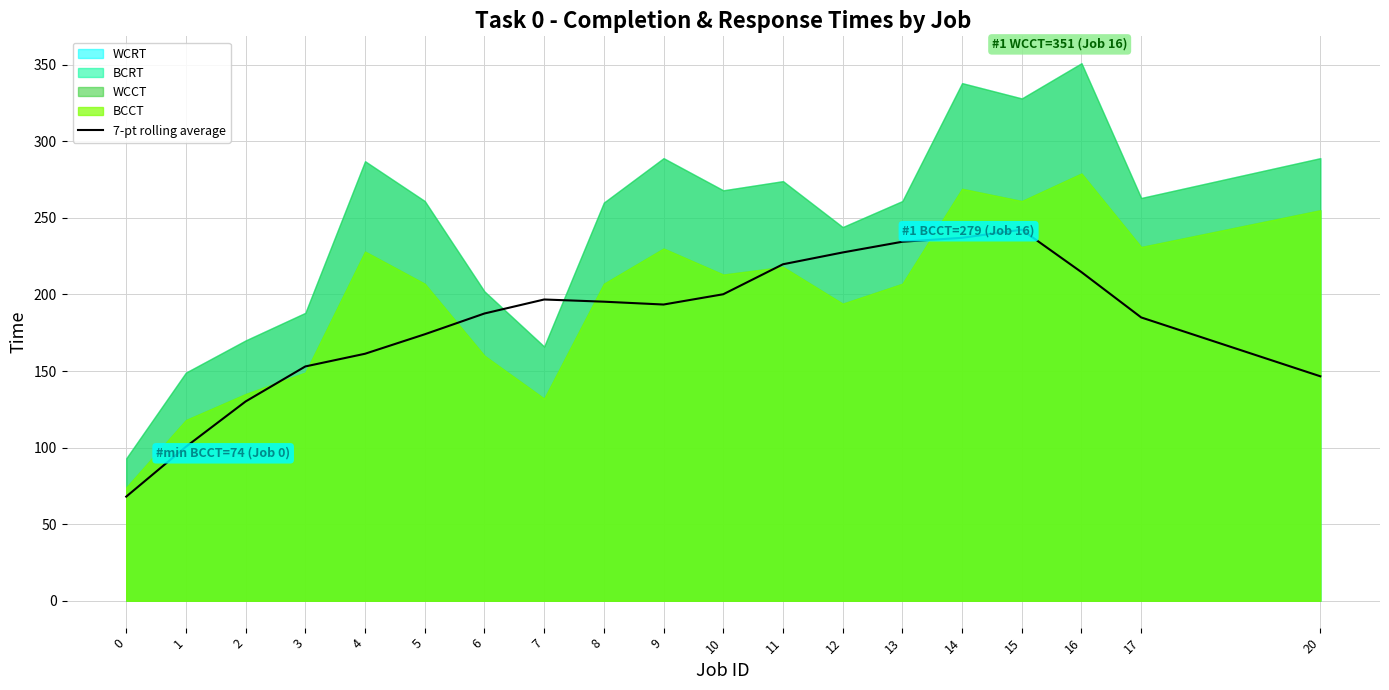

What is the average value?

182.5